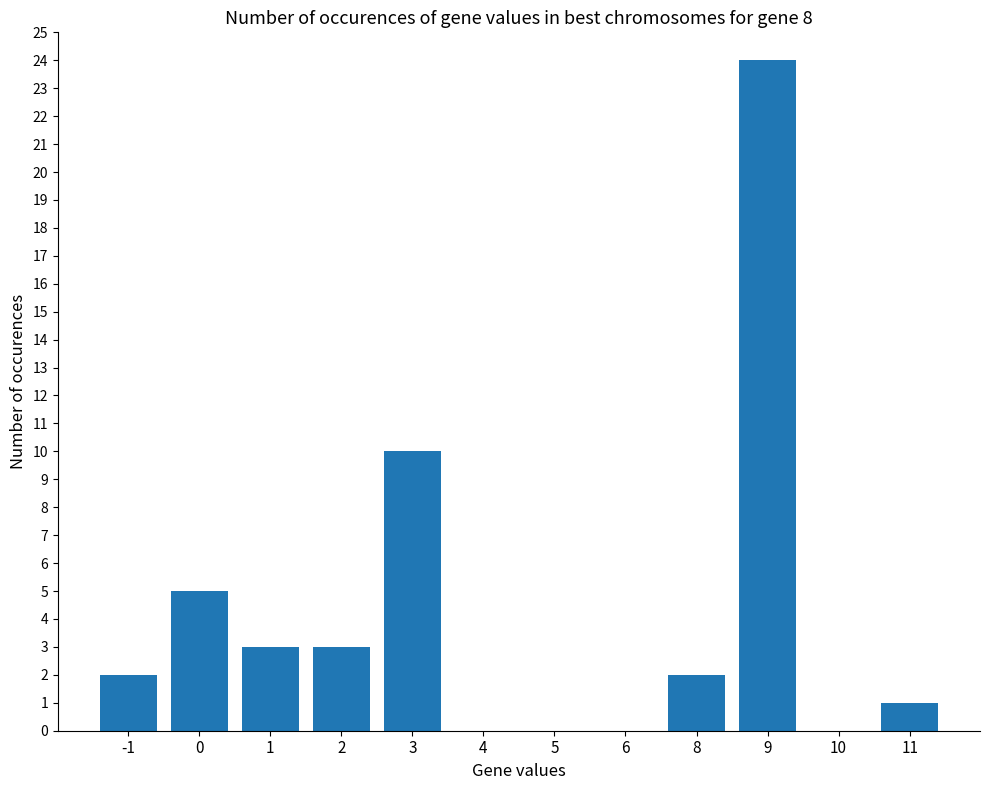

True or false: the data shows 32 at 9.

False